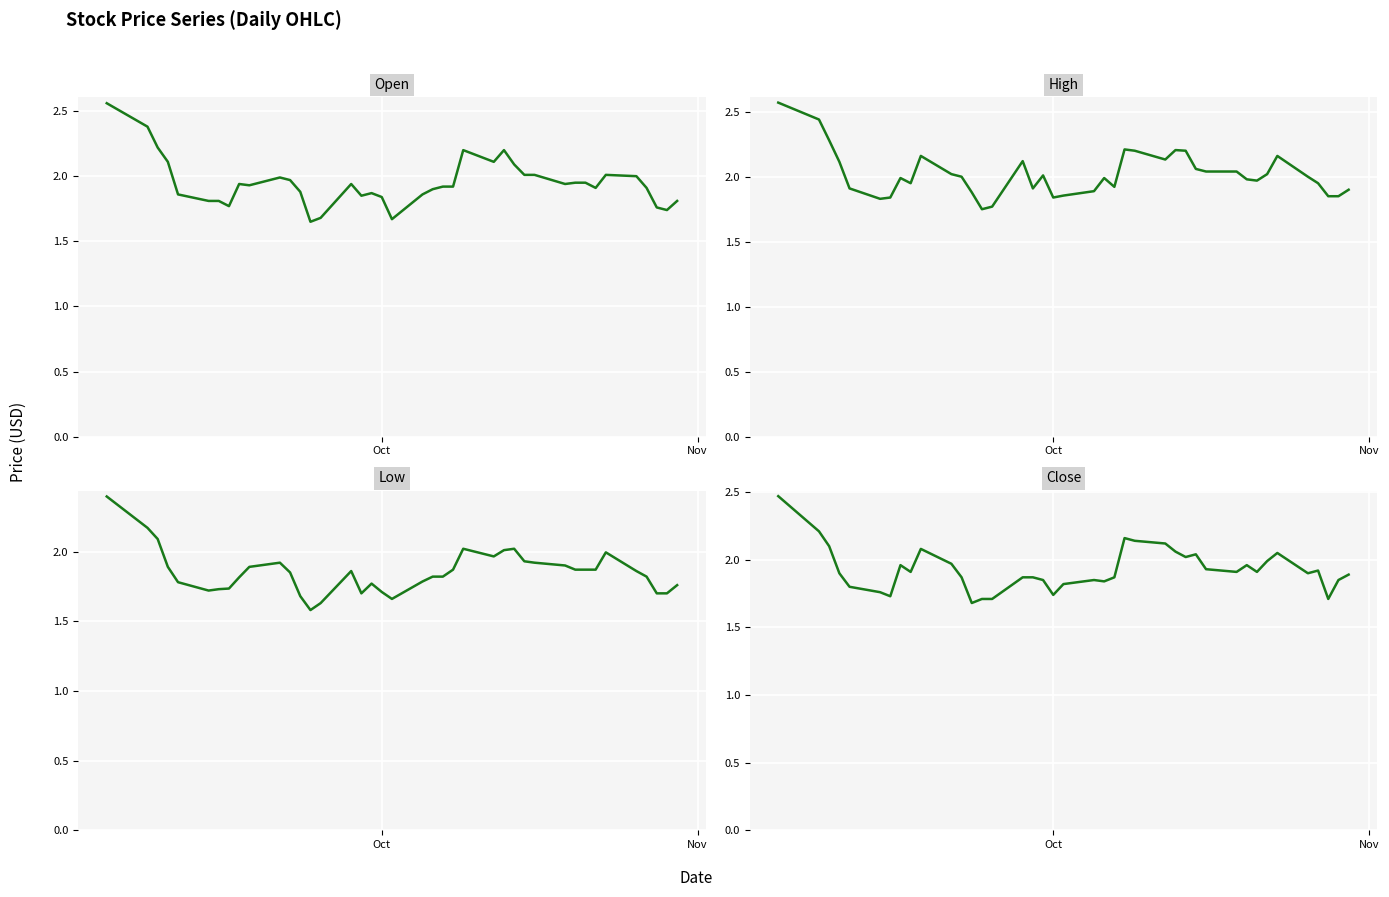

True or false: High has more than 2 interior local peaks.

True